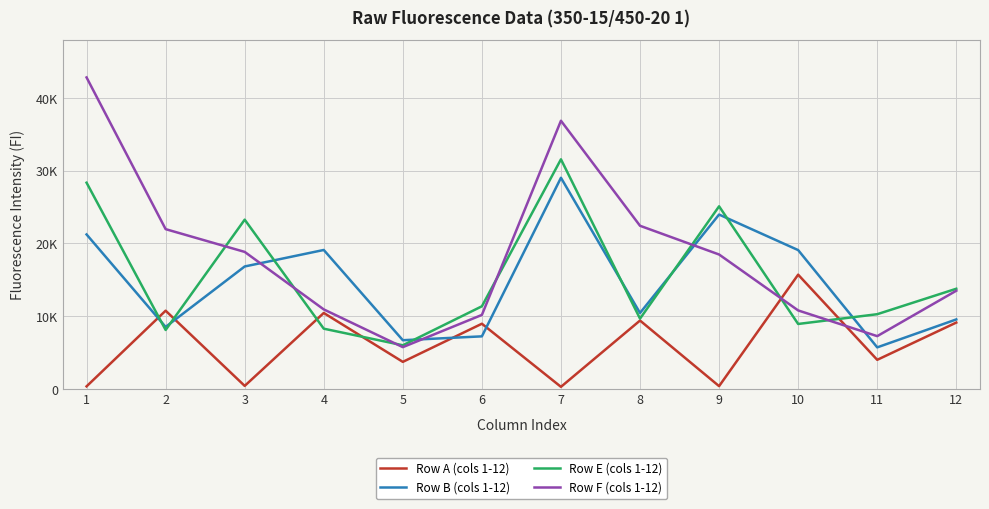

Which series changed the most between 7 and 8?

Row E (cols 1-12)